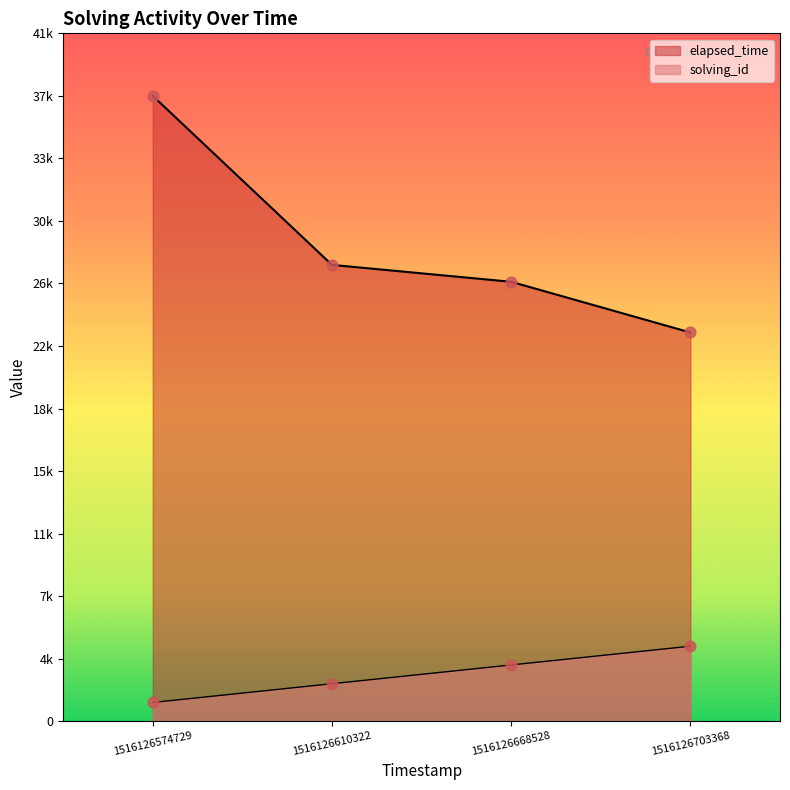

At which category is the sum across all series the highest?

1516126574729